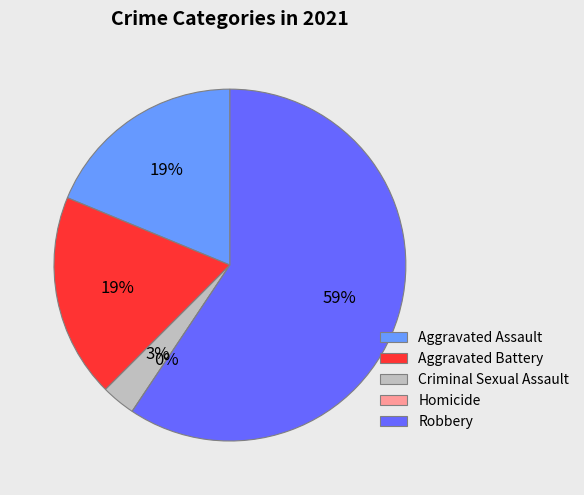

Rank the categories by value from highest to lowest.

Robbery, Aggravated Assault, Aggravated Battery, Criminal Sexual Assault, Homicide